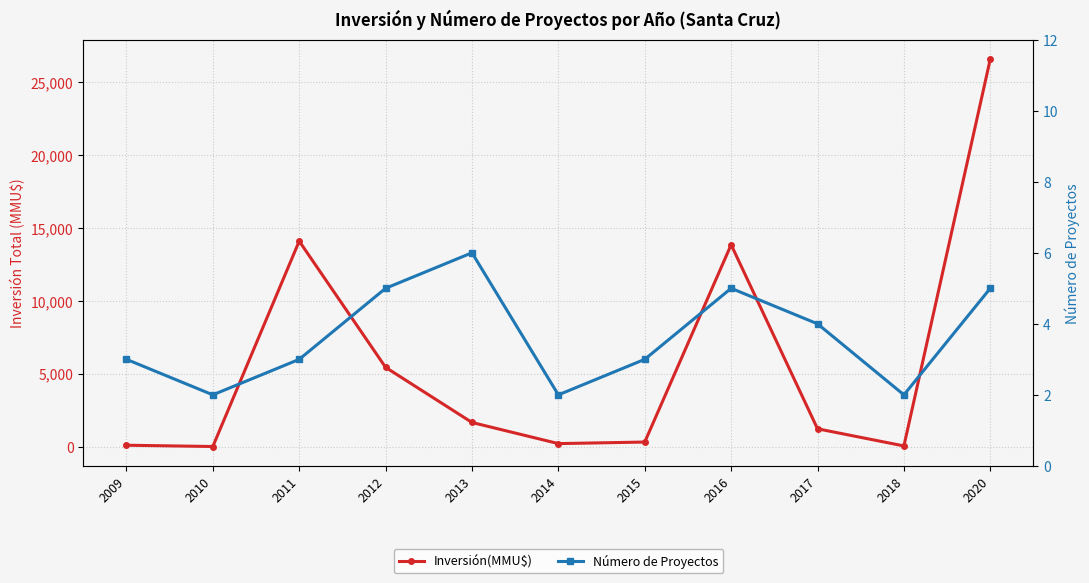

Count the number of categories in the chart.

11